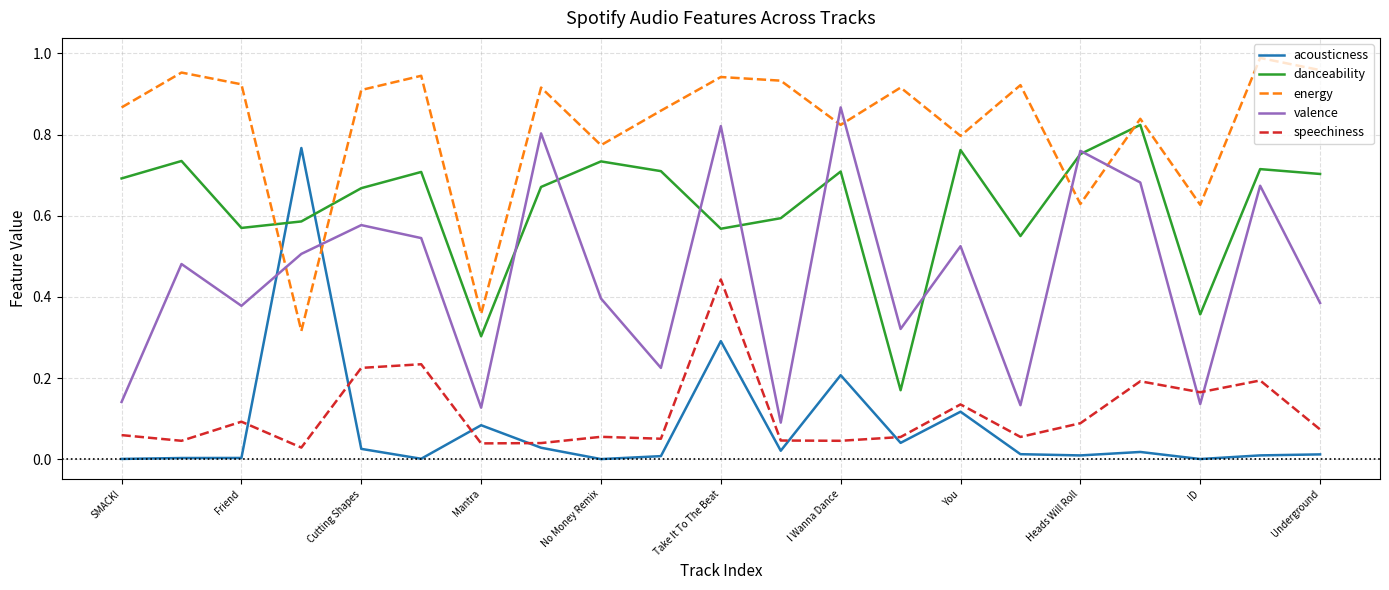

Which series has the largest total across all categories?

energy